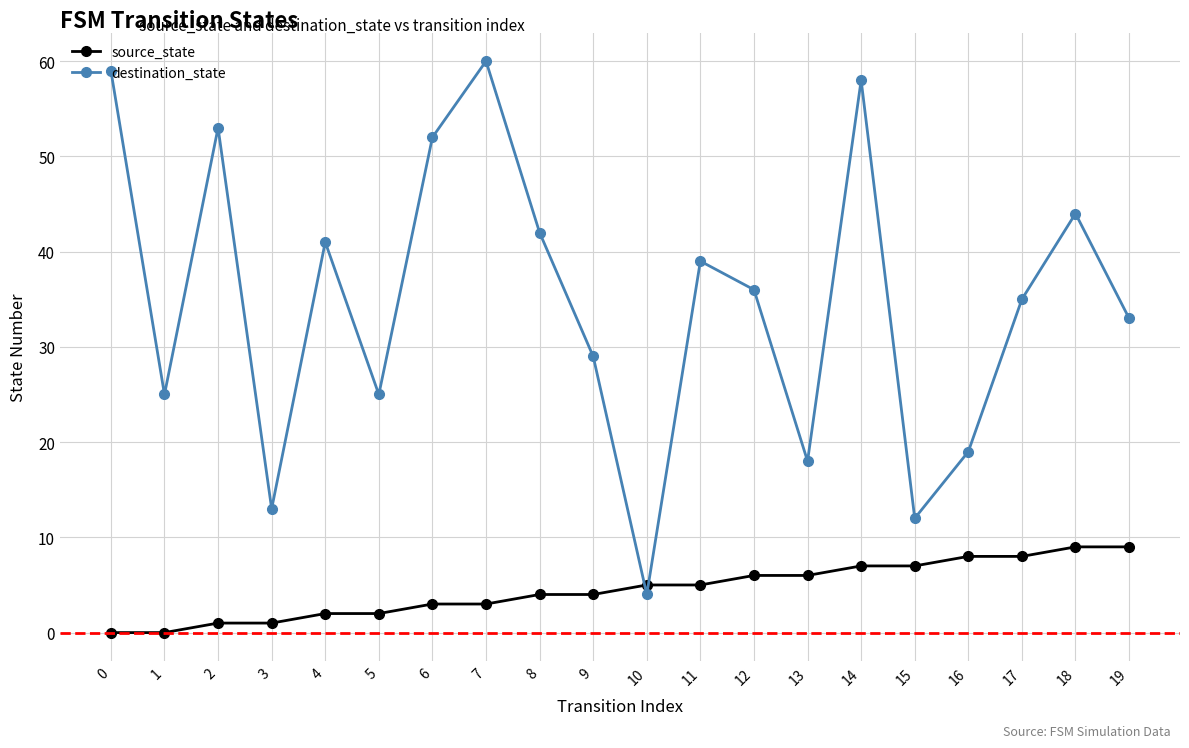

The value of destination_state at 15 is 12. True or false?

True